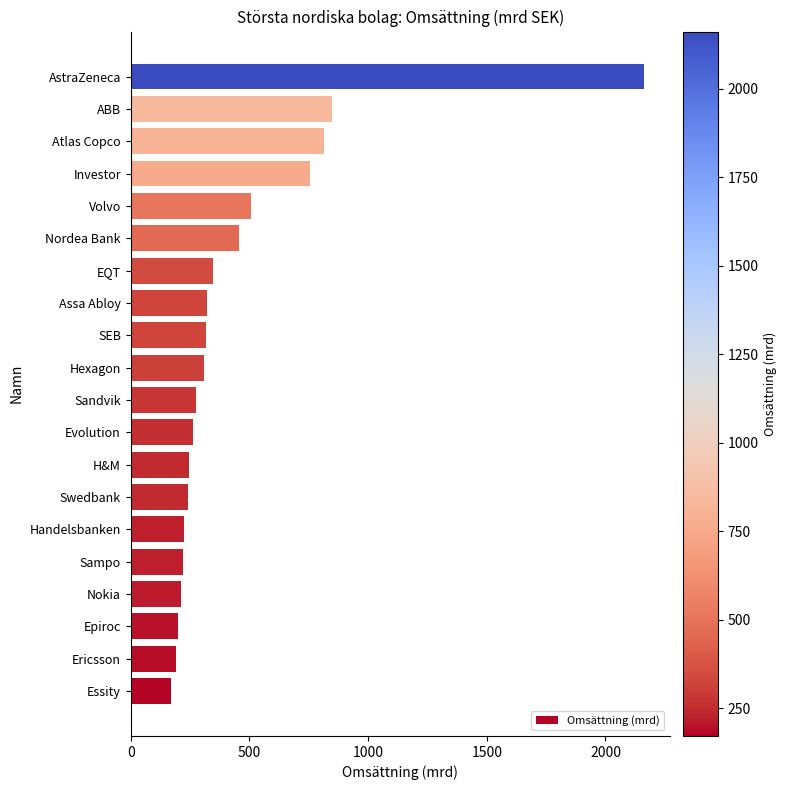

Is it true that the value at Volvo is 871?

False